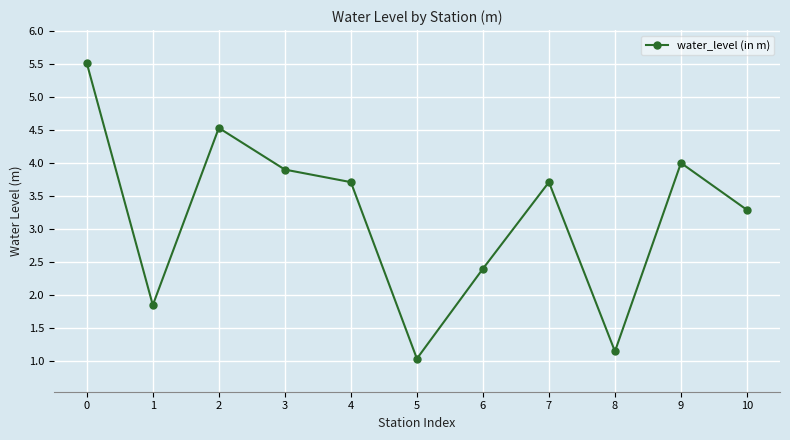

The value at 10 is 3.3. True or false?

True